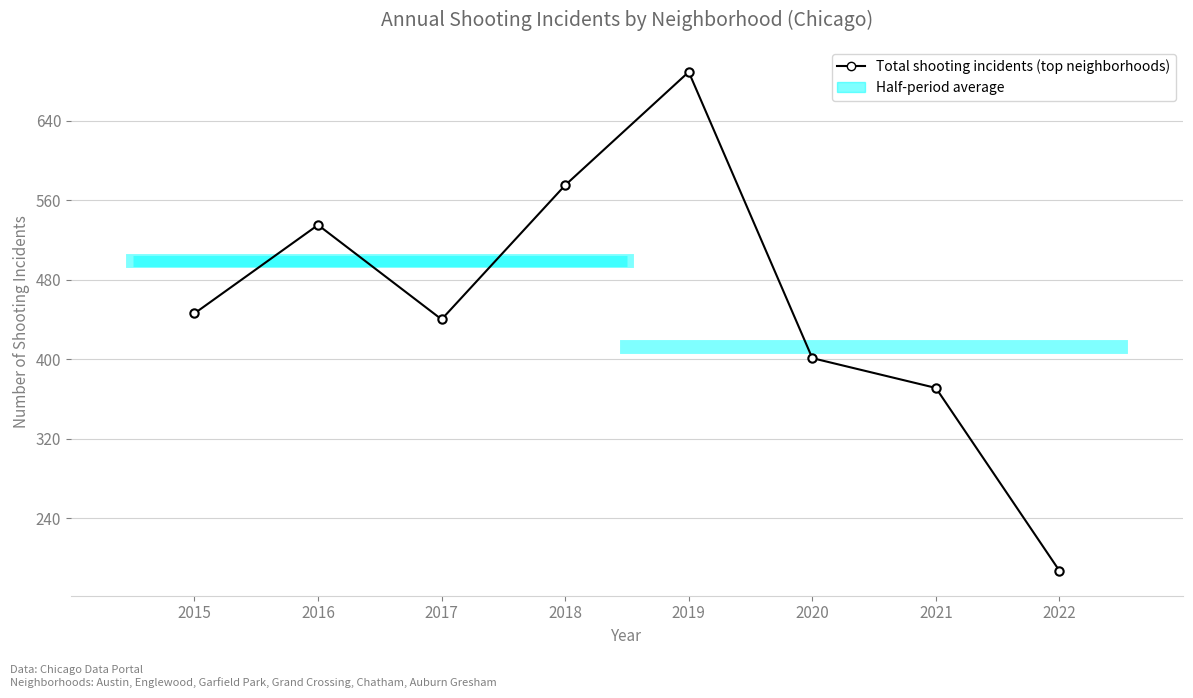

Rank the categories by value from highest to lowest.

2019, 2018, 2016, 2015, 2017, 2020, 2021, 2022